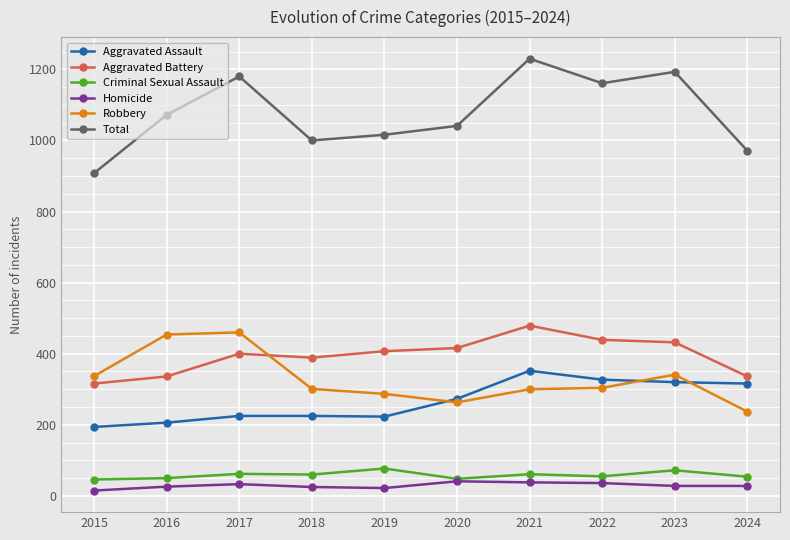

How many categories are shown in the chart?

10